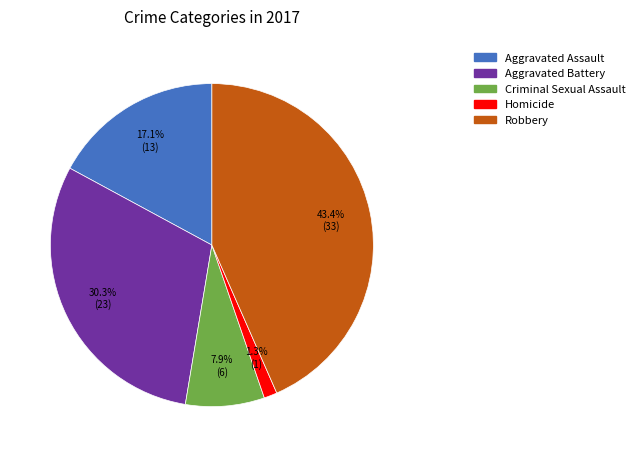

Rank the categories by value from lowest to highest.

Homicide, Criminal Sexual Assault, Aggravated Assault, Aggravated Battery, Robbery